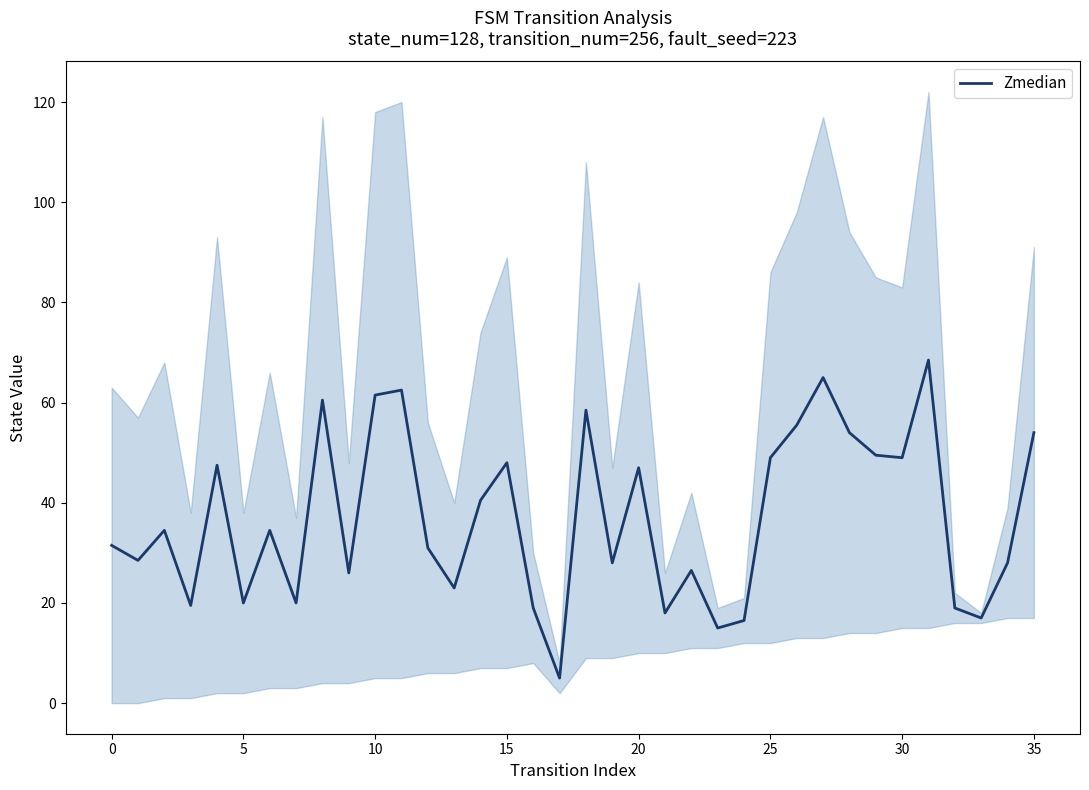

What is the change in value from 25 to 34?

-21.0